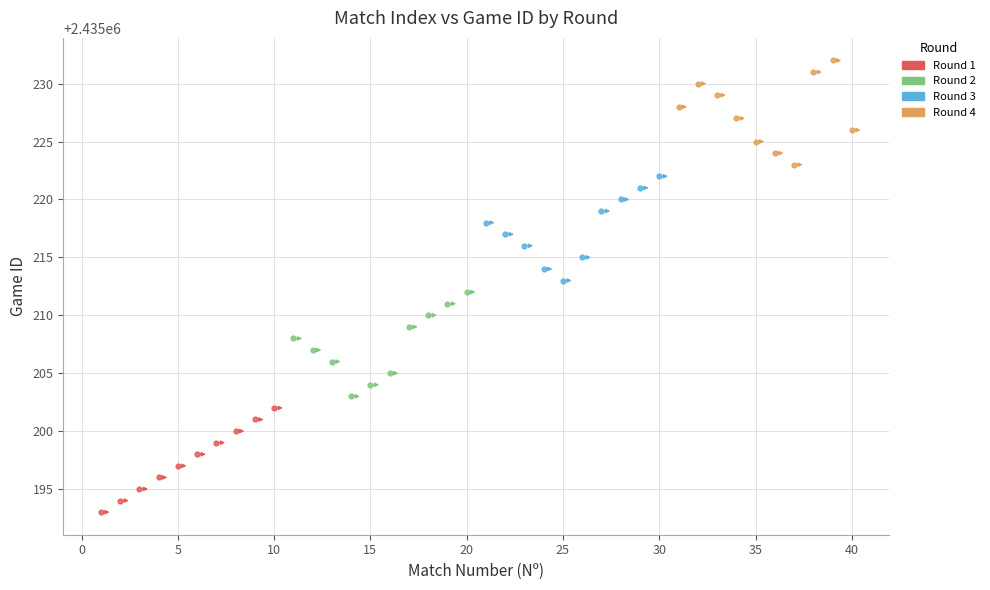

Which series contains the lowest Y value?

Round 1